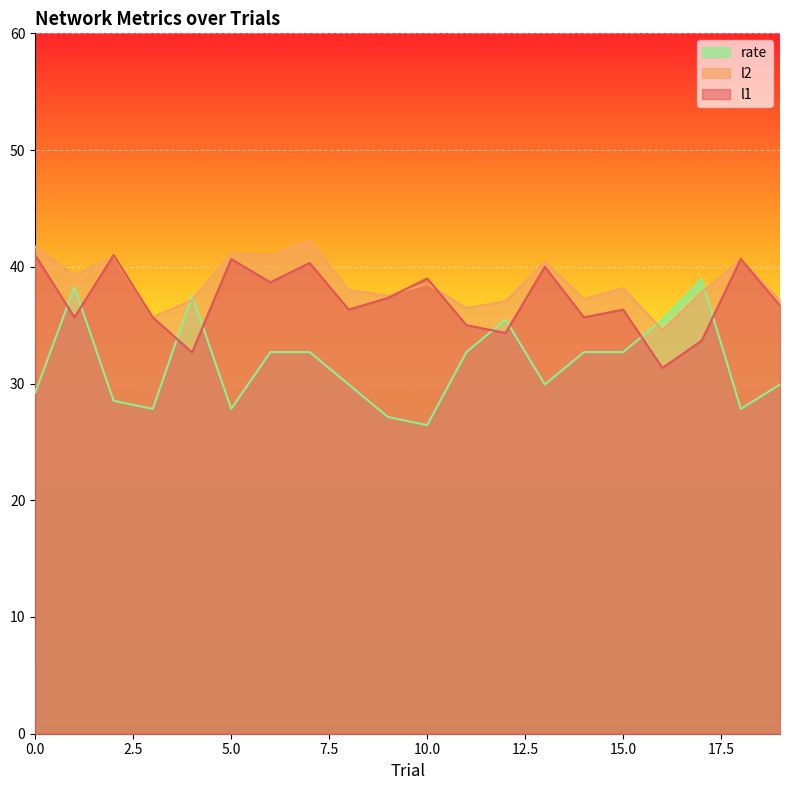

Does the chart display data point markers on the line(s)?

No